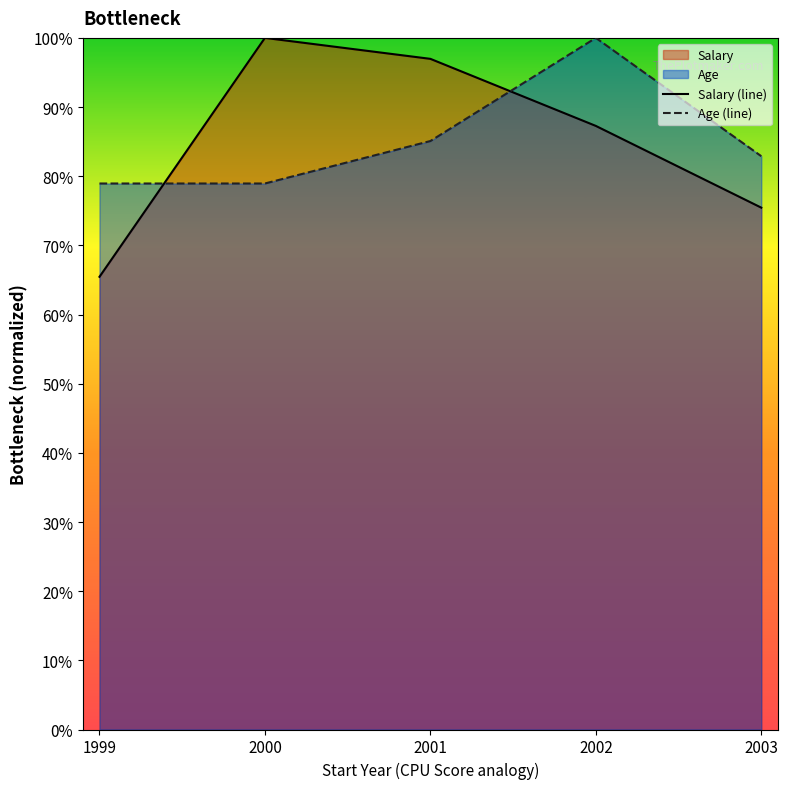

Reading right to left, extract all data points from this chart.

Salary (line): 0.8	0.9	1.0	1.0	0.7
Age (line): 0.8	1.0	0.9	0.8	0.8